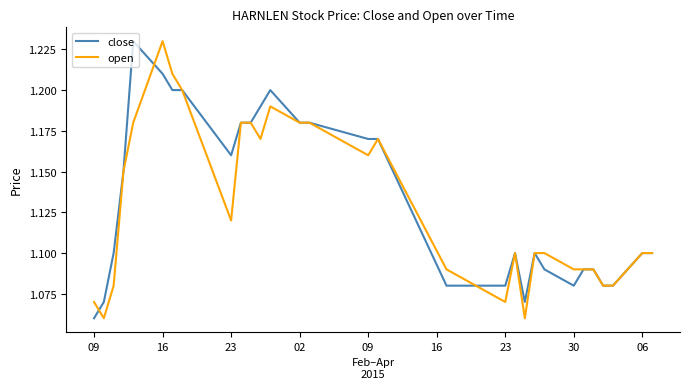

Which series ends up on top after the final intersection of open and close?

close